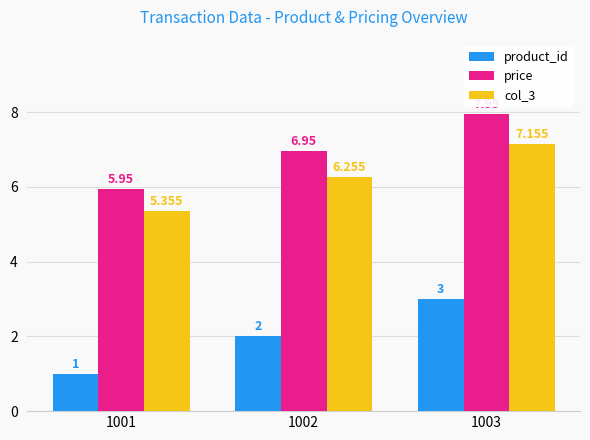

What is the difference between the maximum and minimum values in the price series?

2.0